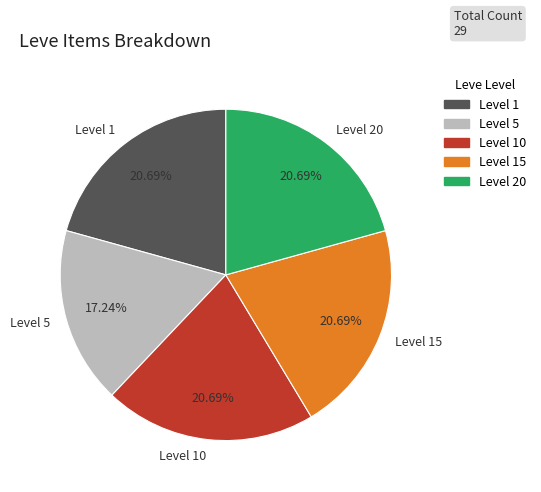

Is there a majority slice in this chart?

No